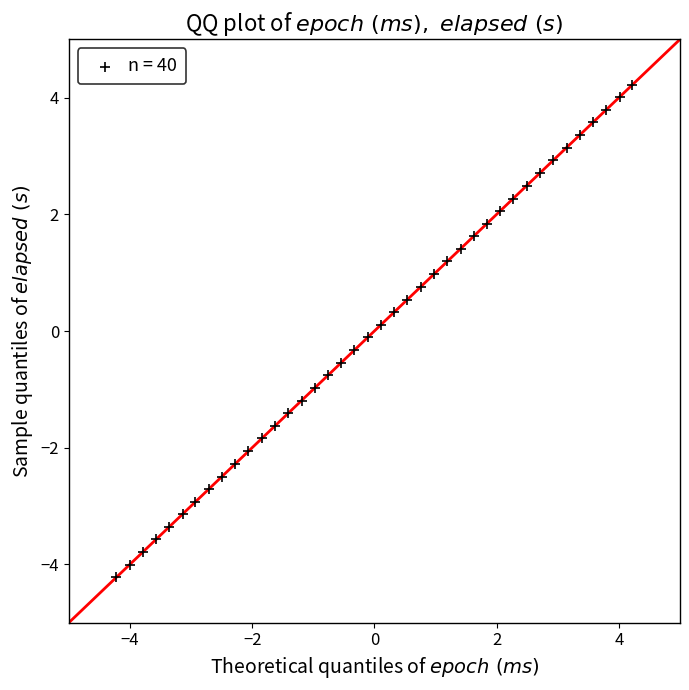

What is the range of X values (max minus min)?

8.4